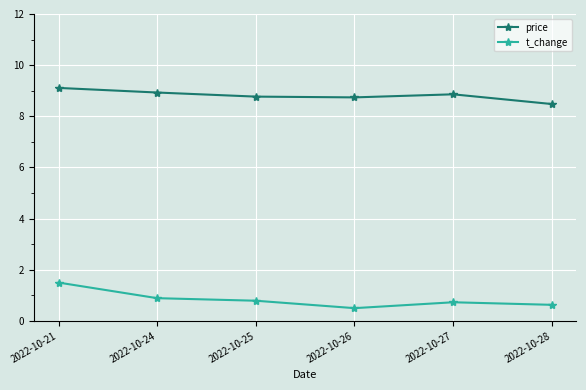

What is the maximum value shown in the chart?

9.1